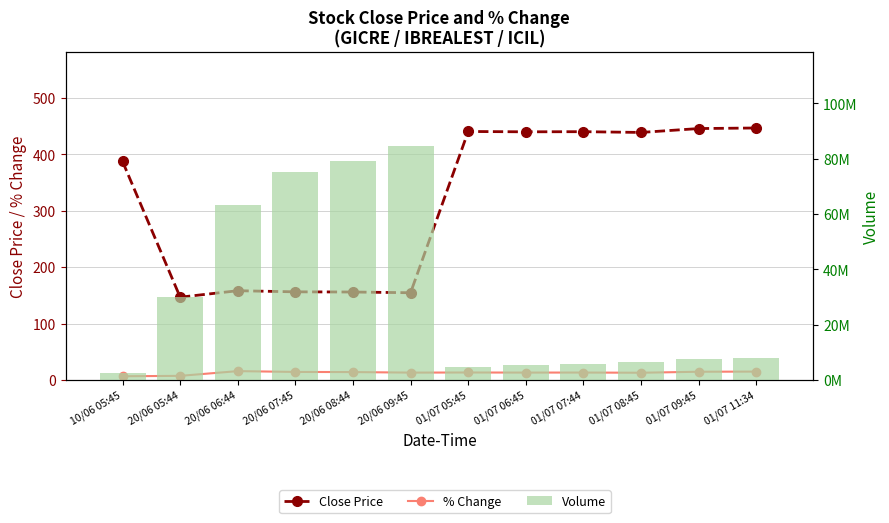

Reading left to right, list all the values displayed in this chart.

Close Price: 10/06 05:45=387.4	20/06 05:44=146.7	20/06 06:44=158.2	20/06 07:45=156.2	20/06 08:44=155.9	20/06 09:45=154.6	01/07 05:45=440.7	01/07 06:45=440.1	01/07 07:44=440.4	01/07 08:45=439.0	01/07 09:45=445.9	01/07 11:34=446.9
% Change: 10/06 05:45=6.4	20/06 05:44=7.1	20/06 06:44=15.5	20/06 07:45=14.1	20/06 08:44=13.8	20/06 09:45=12.9	01/07 05:45=13.1	01/07 06:45=12.9	01/07 07:44=13.0	01/07 08:45=12.7	01/07 09:45=14.4	01/07 11:34=14.7
Volume: 10/06 05:45=2498302.0	20/06 05:44=29886307.0	20/06 06:44=63215233.0	20/06 07:45=75286146.0	20/06 08:44=79315775.0	20/06 09:45=84581155.0	01/07 05:45=4795366.0	01/07 06:45=5414462.0	01/07 07:44=5683498.0	01/07 08:45=6303850.0	01/07 09:45=7453921.0	01/07 11:34=8091851.0